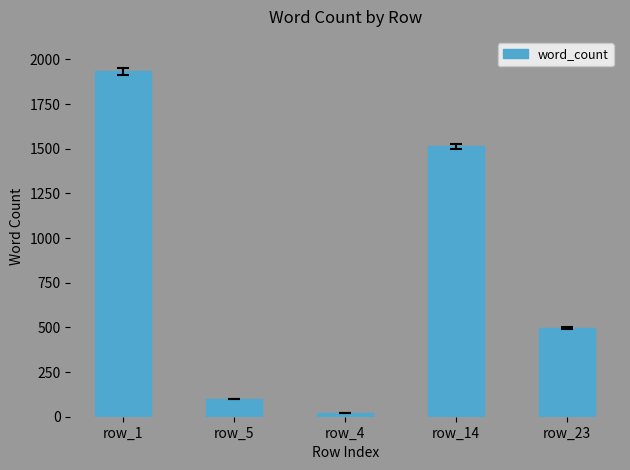

Rank the categories by value from lowest to highest.

row_4, row_5, row_23, row_14, row_1